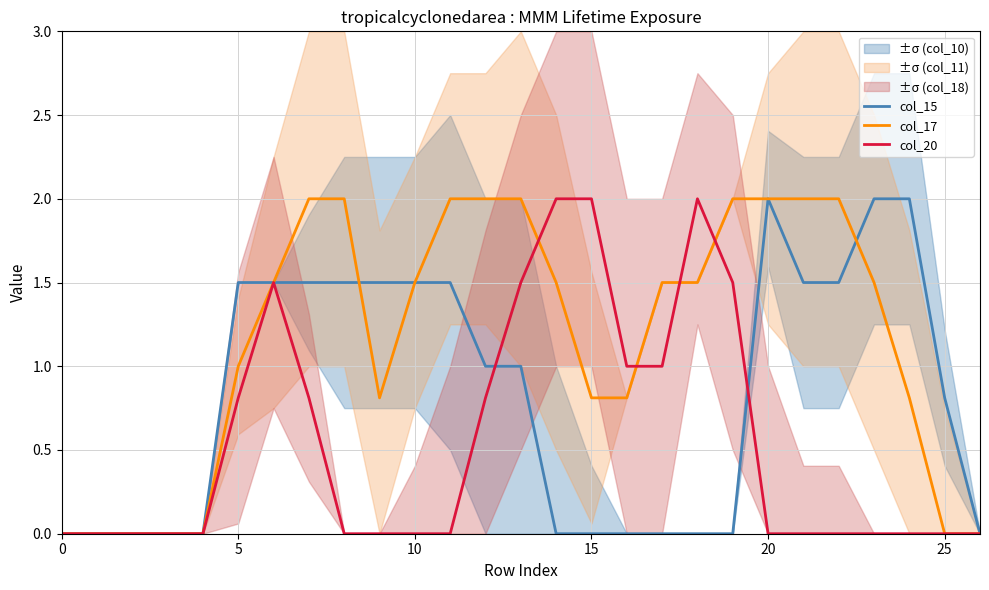

Reading left to right, extract all data points from this chart.

col_15: 0.0	0.0	0.0	0.0	0.0	1.5	1.5	1.5	1.5	1.5	1.5	1.5	1.0	1.0	0.0	0.0	0.0	0.0	0.0	0.0	2.0	1.5	1.5	2.0	2.0	0.8	0.0
col_17: 0.0	0.0	0.0	0.0	0.0	1.0	1.5	2.0	2.0	0.8	1.5	2.0	2.0	2.0	1.5	0.8	0.8	1.5	1.5	2.0	2.0	2.0	2.0	1.5	0.8	0.0	0.0
col_20: 0.0	0.0	0.0	0.0	0.0	0.8	1.5	0.8	0.0	0.0	0.0	0.0	0.8	1.5	2.0	2.0	1.0	1.0	2.0	1.5	0.0	0.0	0.0	0.0	0.0	0.0	0.0